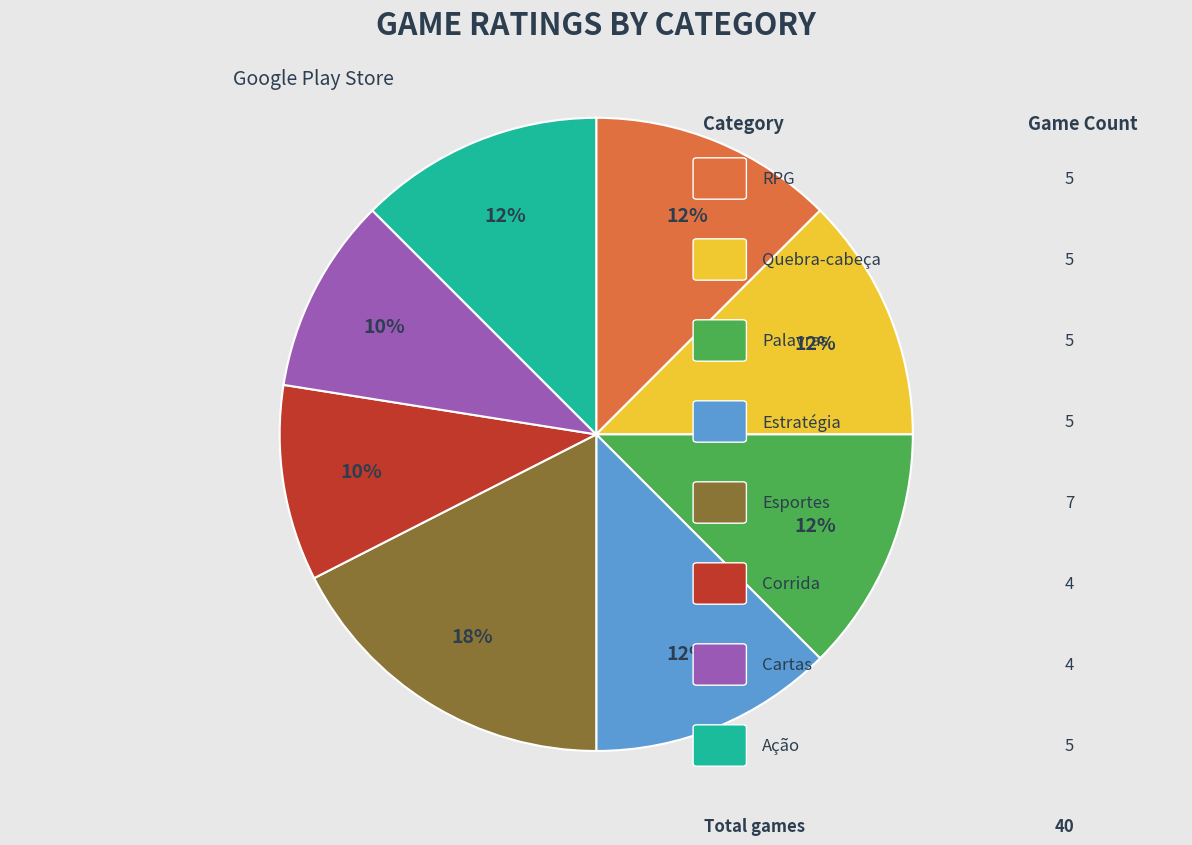

Count the number of slices in the pie.

8